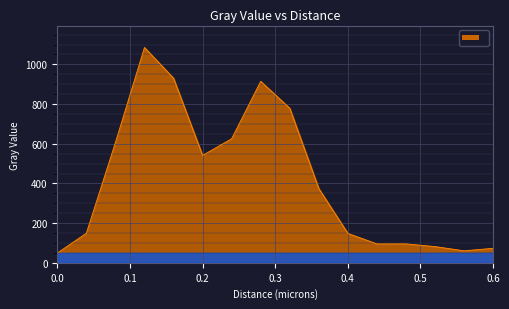

How many categories are shown in the chart?

16